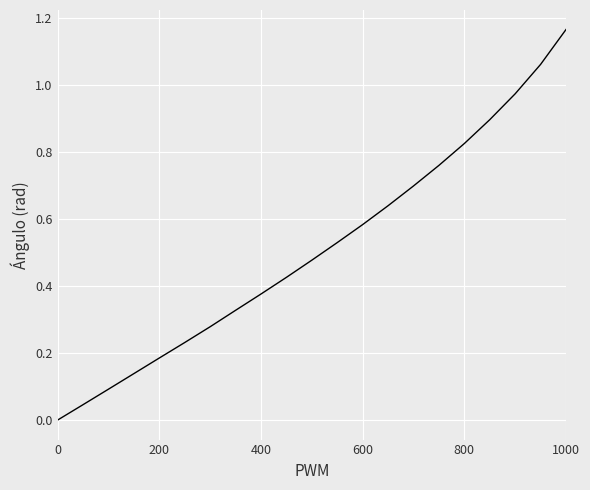

Does the chart display data point markers on the line(s)?

No